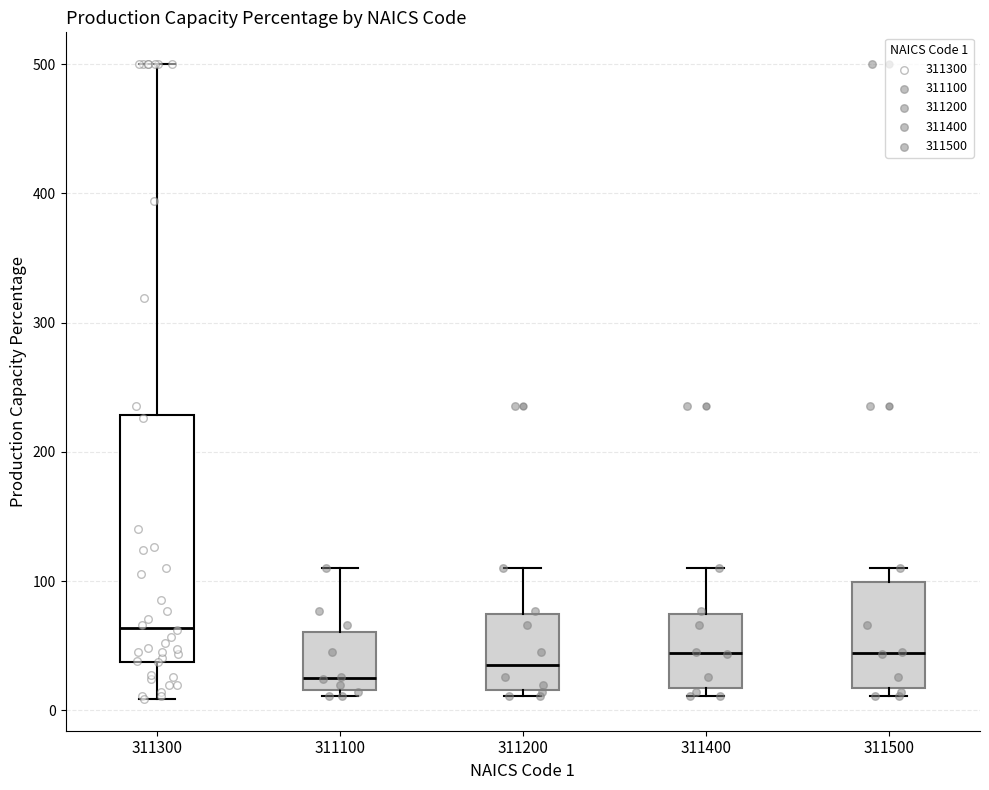

Where does the median line of the box at x = 311100 sit on the y-axis? The values are not printed on the chart, so give them approximately, as read against the axis.

30